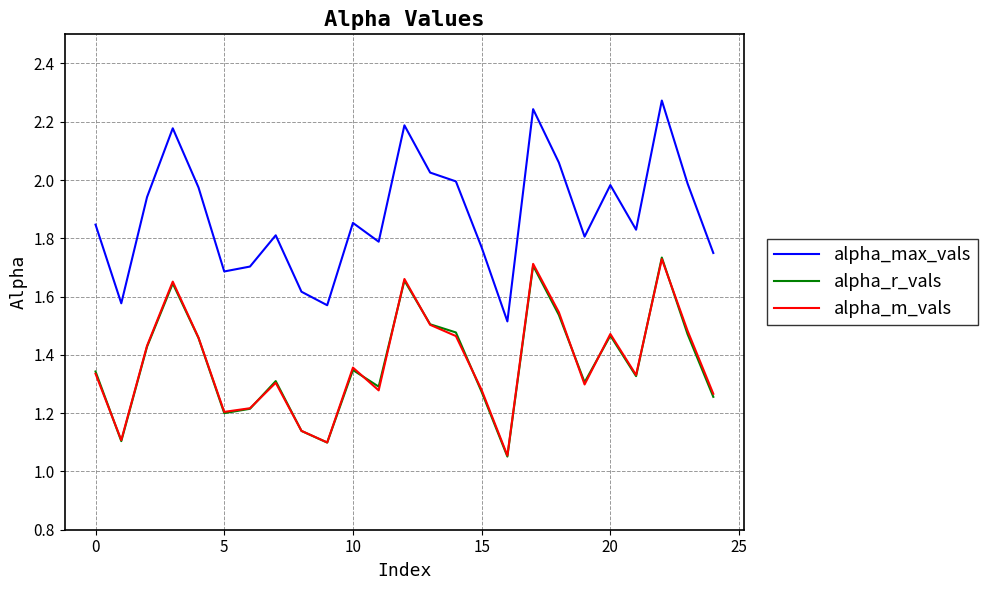

Which series has the largest total across all categories?

alpha_max_vals